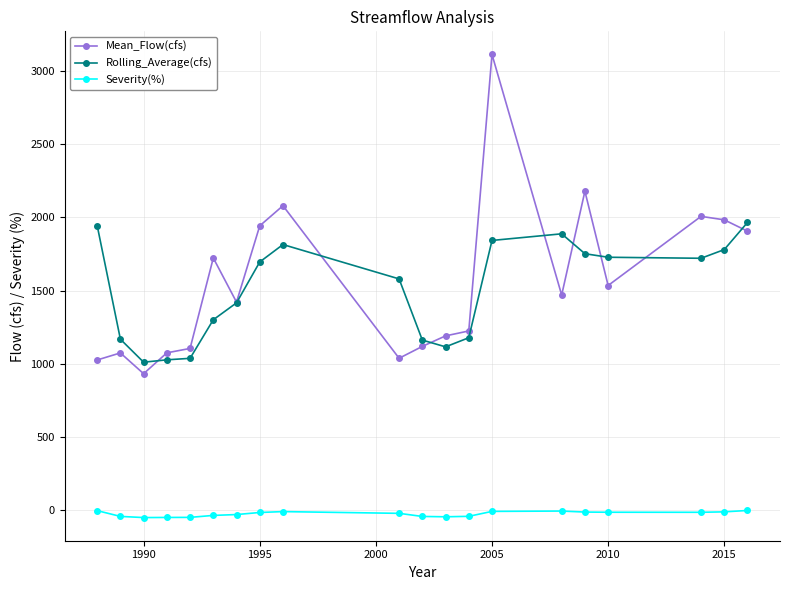

List the series in order of their peak value, lowest first.

Severity(%), Rolling_Average(cfs), Mean_Flow(cfs)